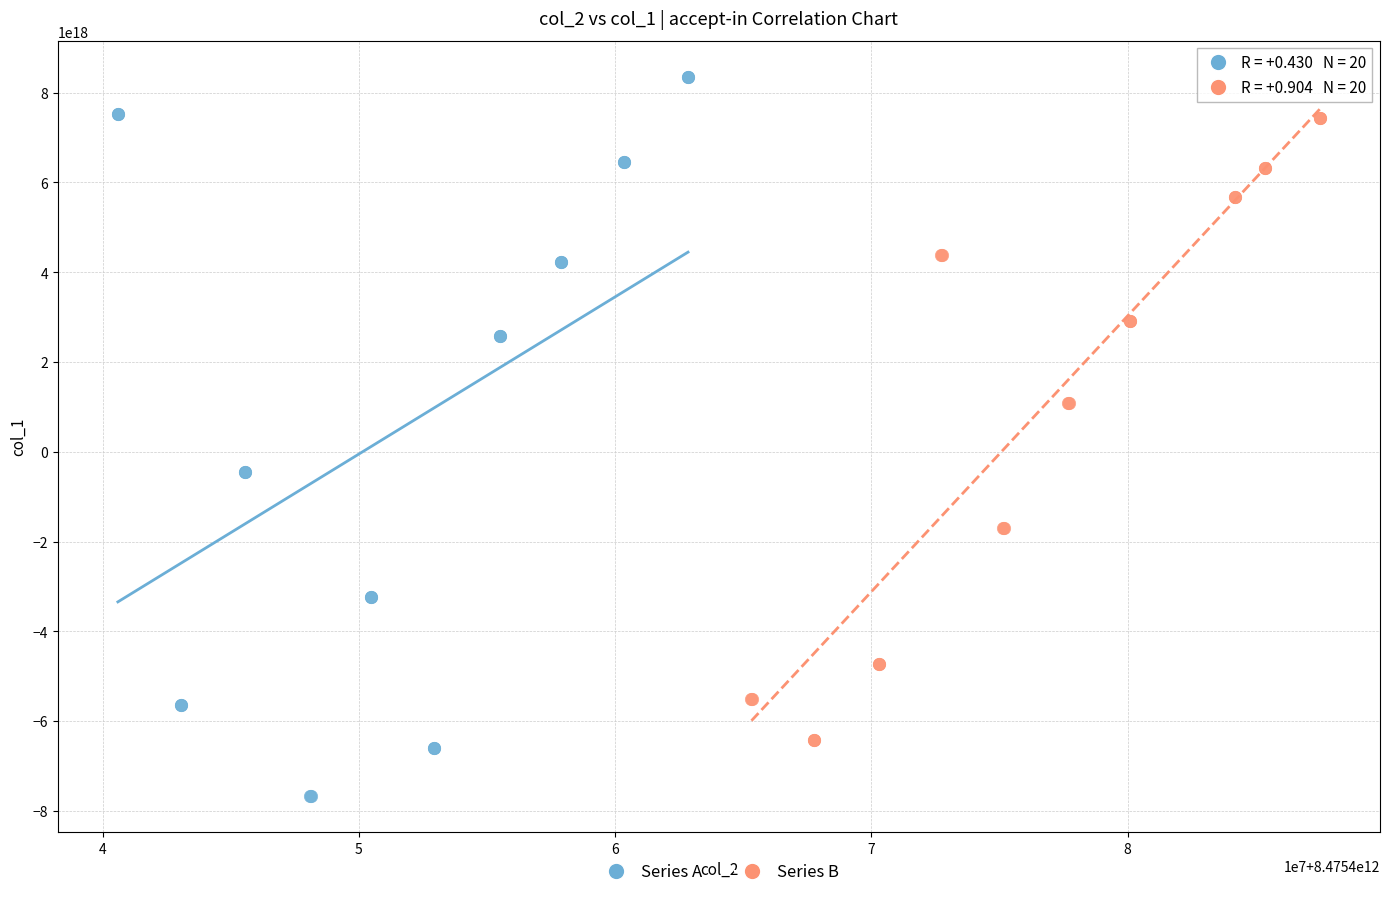

Which series contains the lowest Y value?

Series A